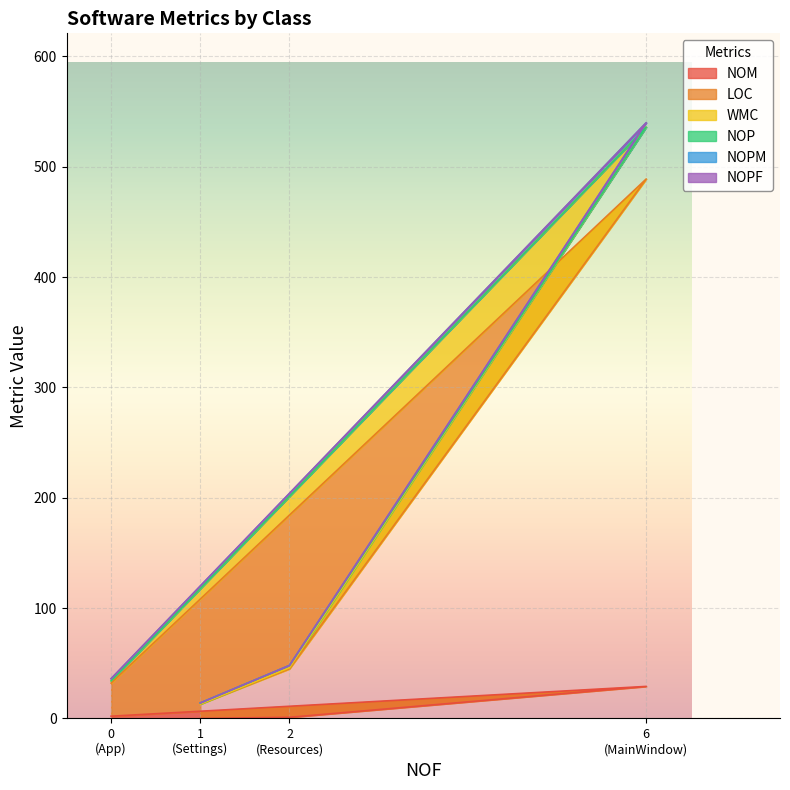

What is the maximum value for NOM?

29